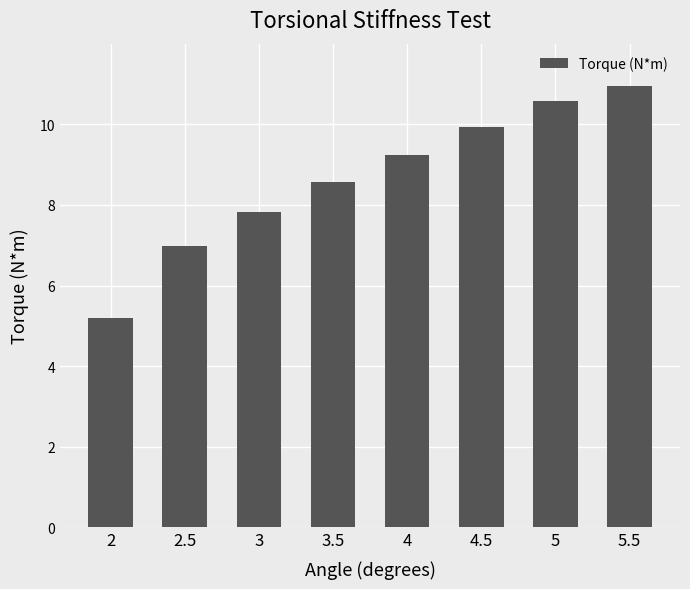

How many categories are shown in the chart?

8